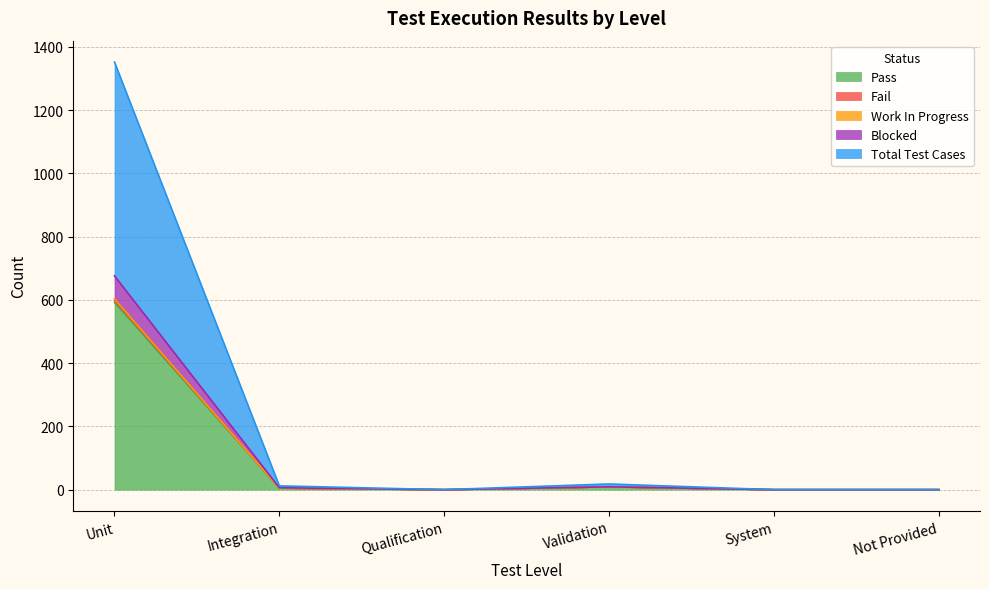

What is the difference between the Total Test Cases values at Qualification and Validation?

9